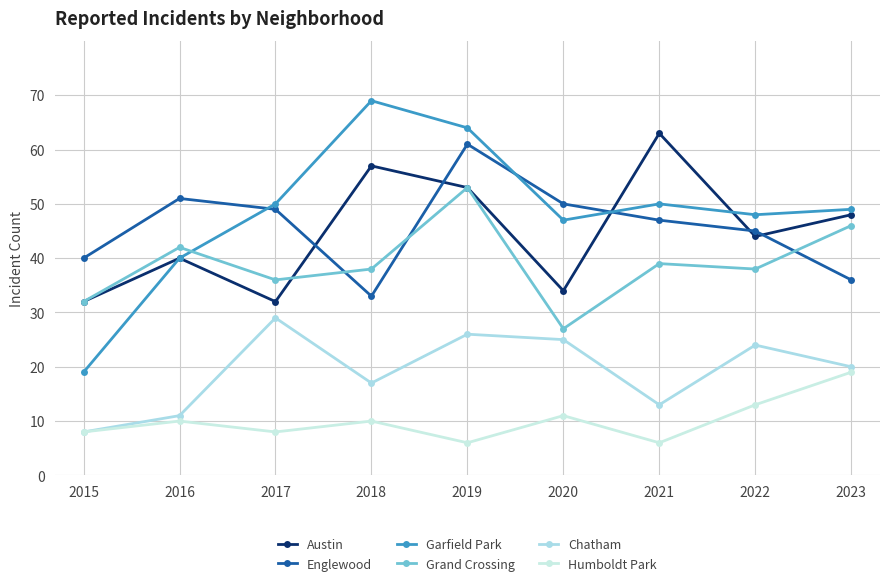

The Austin series shows 13 at 2016. True or false?

False